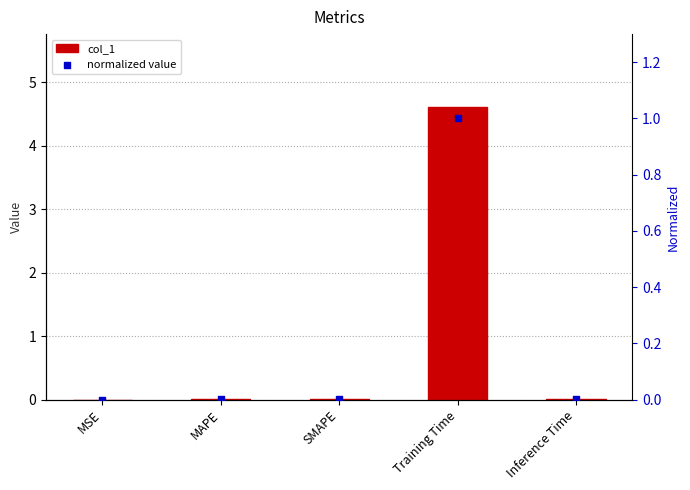

Is the value of col_1 at MAPE greater than the value of normalized value at Training Time?

No